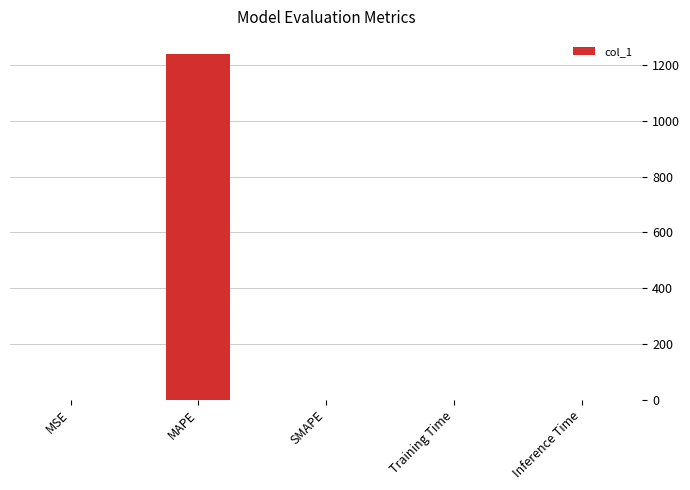

What is the greatest value displayed?

1240.1